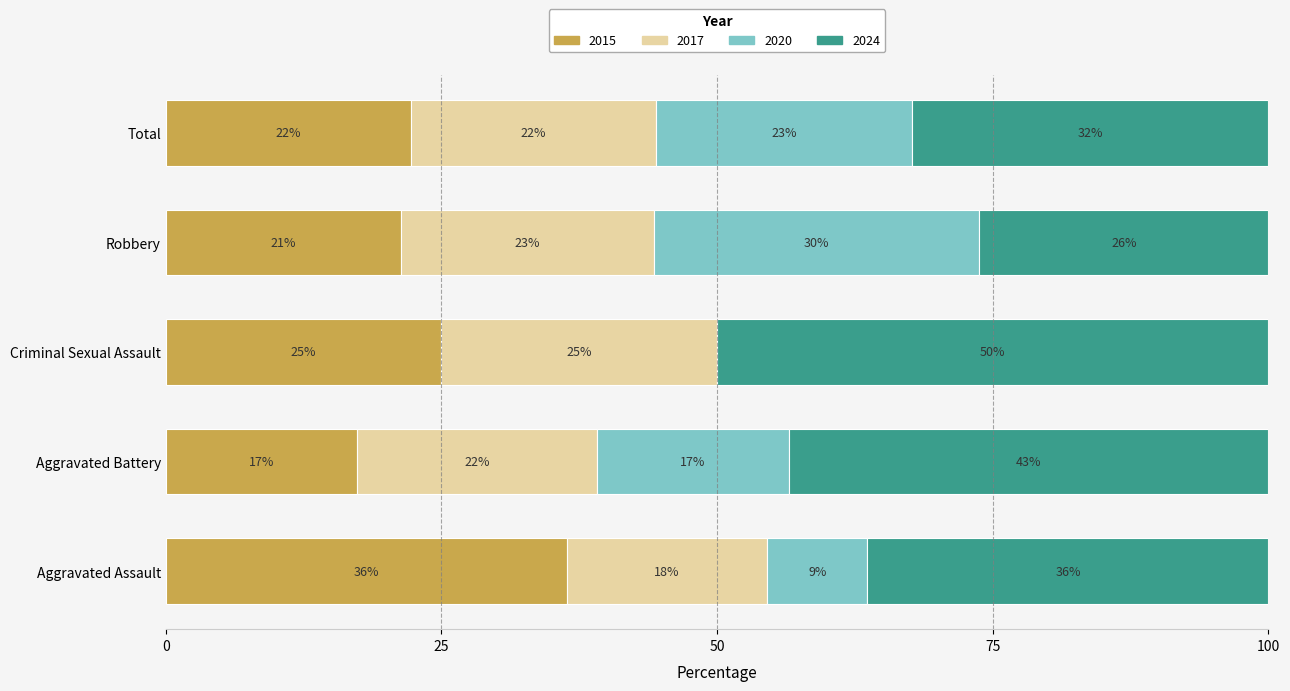

What are all the series names shown in the legend?

2015, 2017, 2020, 2024